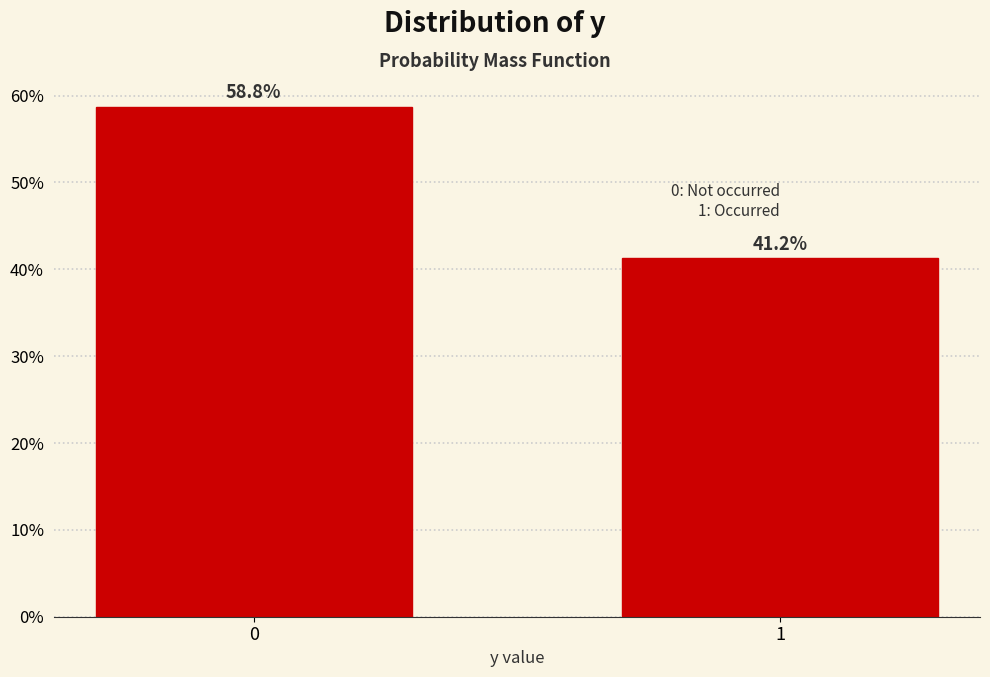

Are the bars horizontal?

No